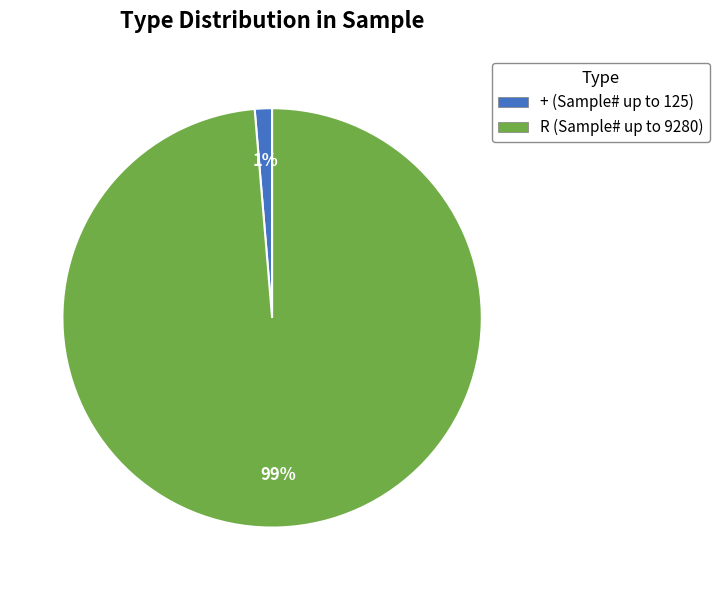

To the nearest percent, what is the average slice percentage?

50%